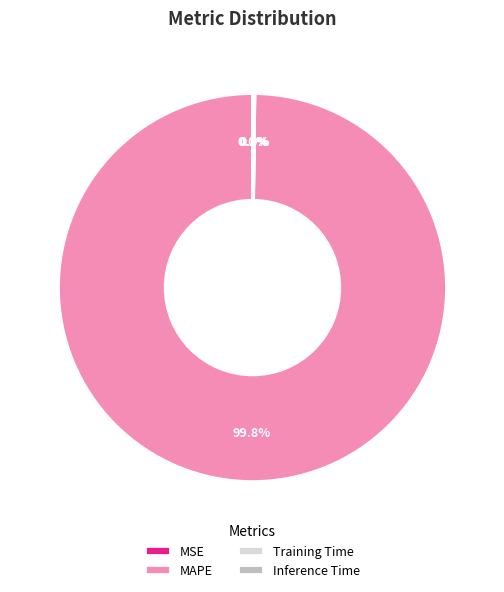

Is there any slice that represents more than half of the pie?

Yes